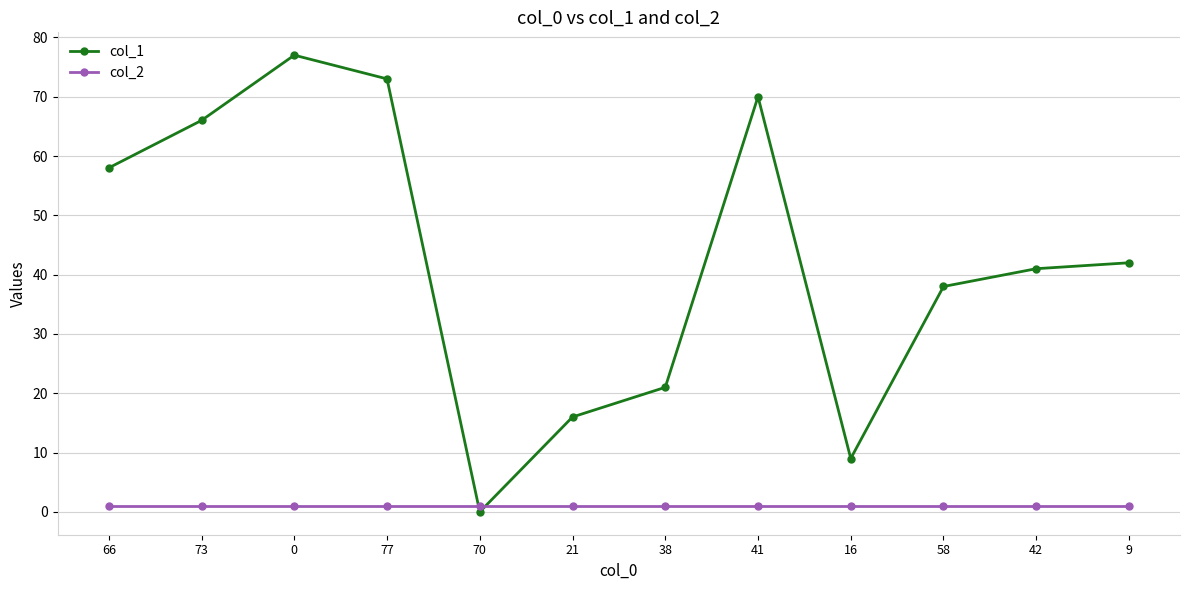

At how many categories does at least one series exceed 17?

9